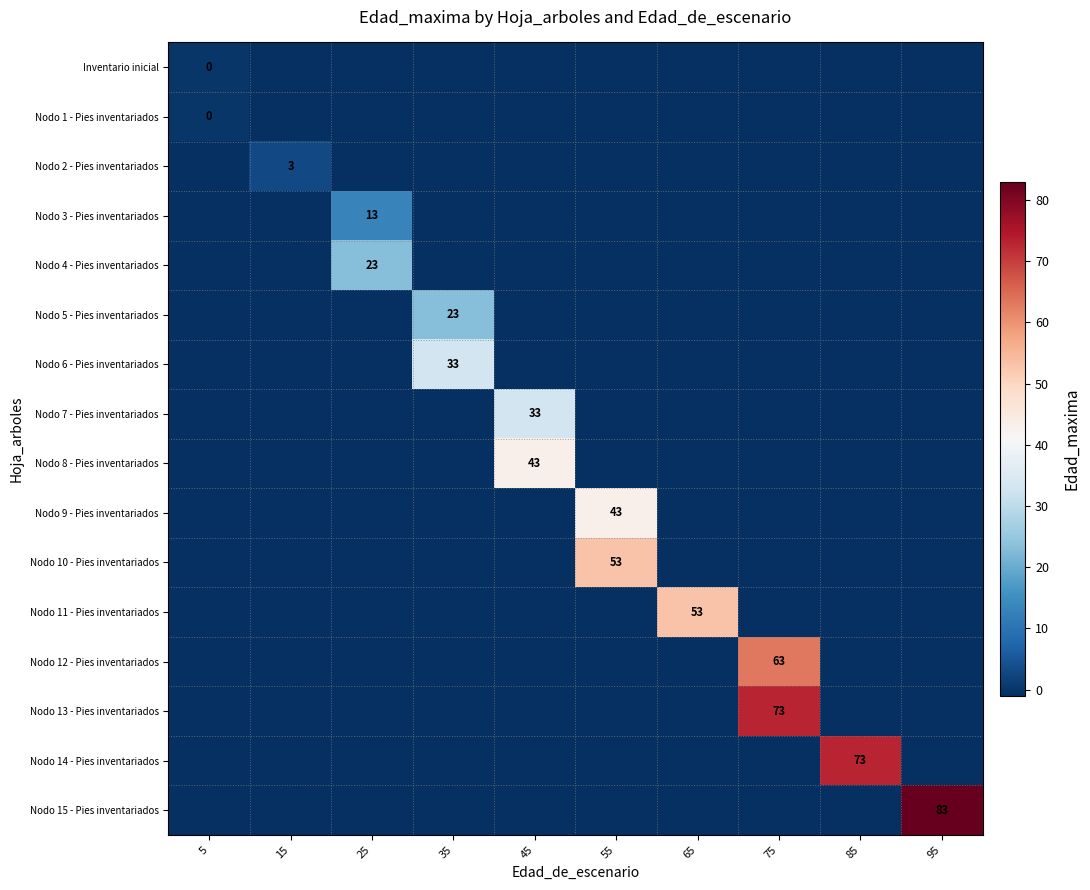

What is the smallest value displayed?

-1